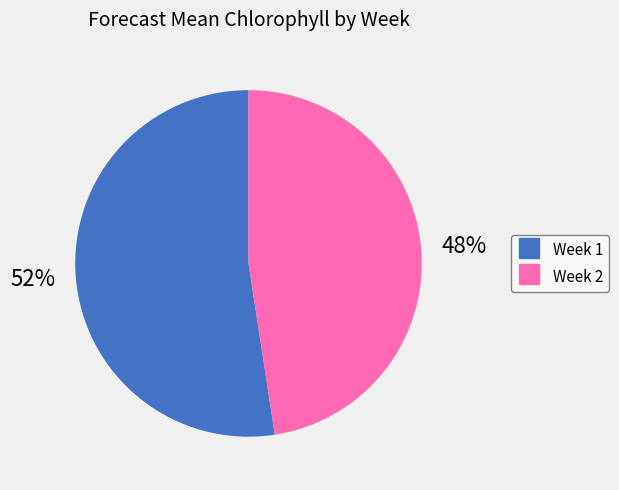

What is the ratio of the value at Week 2 to the value at Week 1?

0.9